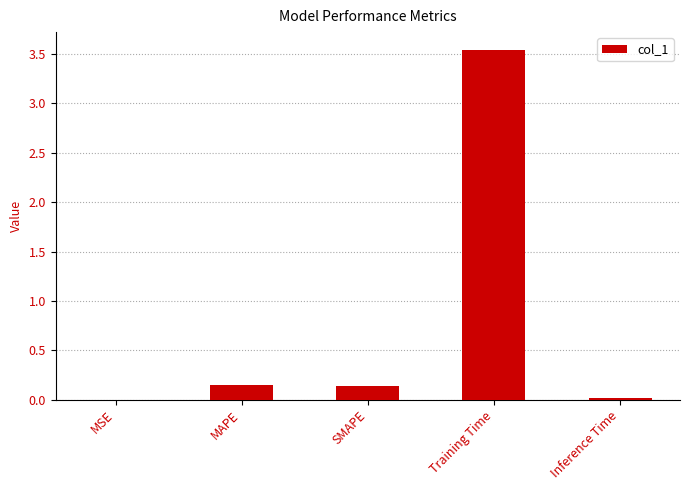

At which category does the chart reach its peak across all series?

Training Time